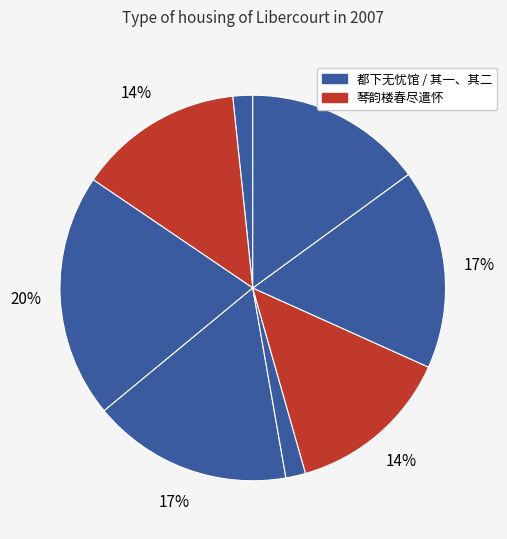

How many slices are in this pie chart?

8